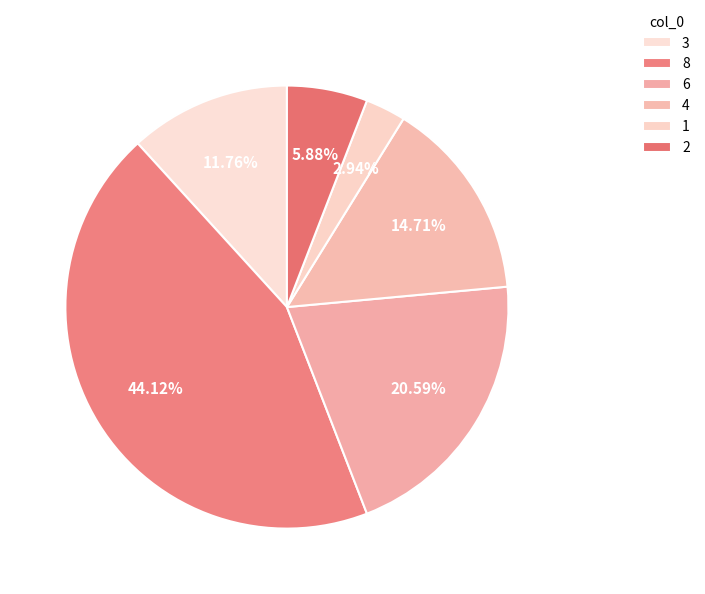

What is the change in value from 4 to 1?

-4